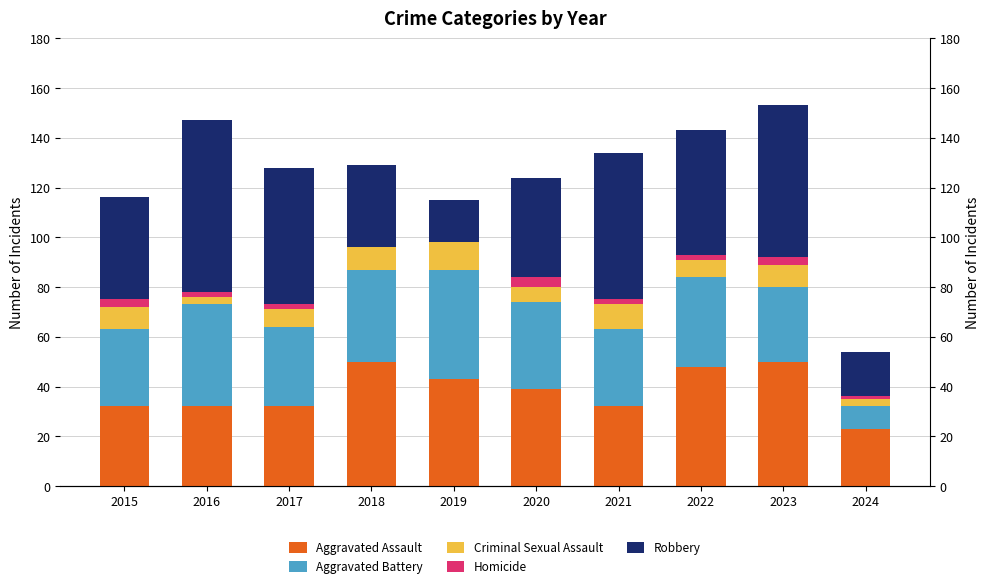

Reading right to left, transcribe all the data shown in this chart.

Aggravated Assault: 23	50	48	32	39	43	50	32	32	32
Aggravated Battery: 9	30	36	31	35	44	37	32	41	31
Criminal Sexual Assault: 3	9	7	10	6	11	9	7	3	9
Homicide: 1	3	2	2	4	0	0	2	2	3
Robbery: 18	61	50	59	40	17	33	55	69	41